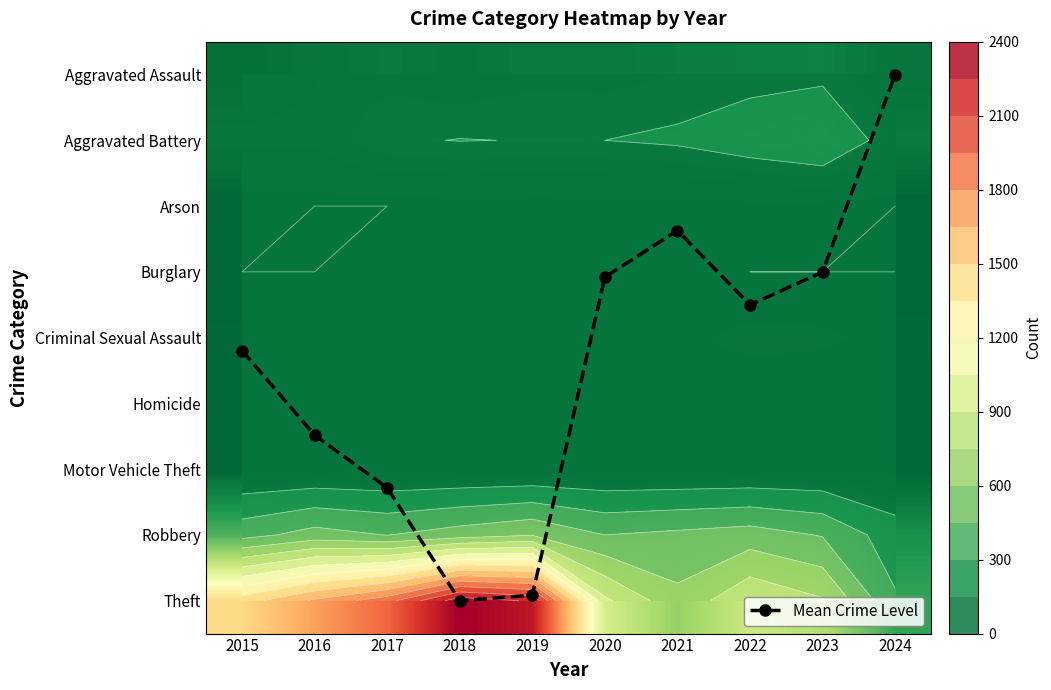

What is the sum of the Mean Crime Level values at 2017 and 2015?

10.5